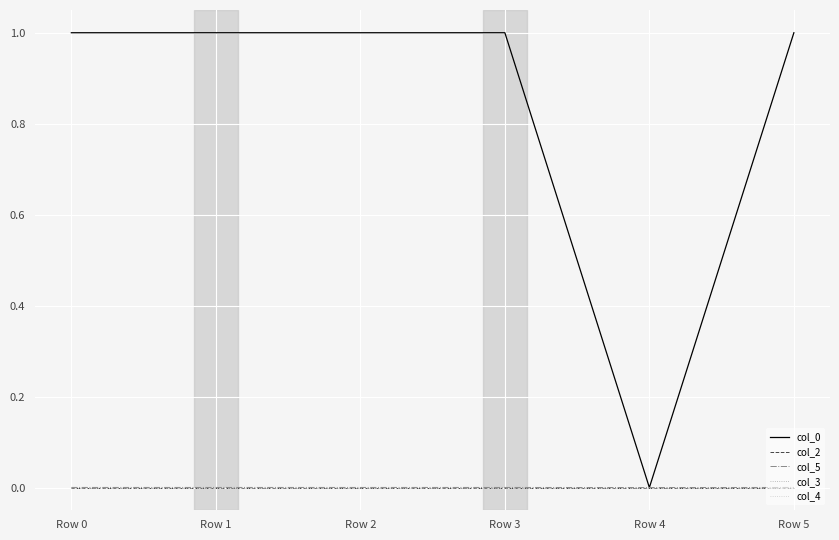

Reading right to left, list all the values displayed in this chart.

col_0: Row 5=1.0	Row 4=0.0	Row 3=1.0	Row 2=1.0	Row 1=1.0	Row 0=1.0
col_2: Row 5=-0.0	Row 4=0.0	Row 3=0.0	Row 2=-0.0	Row 1=-0.0	Row 0=0.0
col_5: Row 5=0.0	Row 4=0.0	Row 3=0.0	Row 2=0.0	Row 1=0.0	Row 0=0.0
col_3: Row 5=0.0	Row 4=0.0	Row 3=-0.0	Row 2=0.0	Row 1=-0.0	Row 0=0.0
col_4: Row 5=0.0	Row 4=0.0	Row 3=-0.0	Row 2=0.0	Row 1=0.0	Row 0=0.0